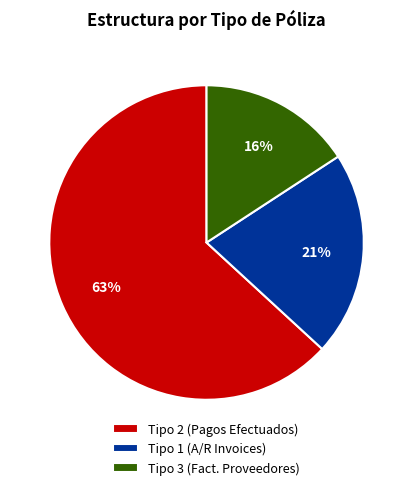

How many segments does this pie chart have?

3